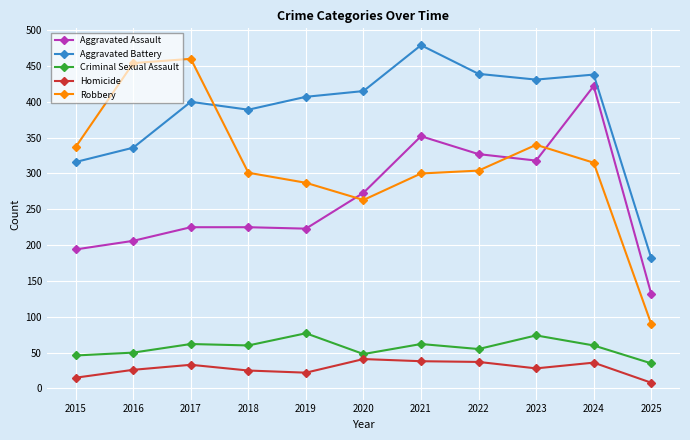

What is the value of the Criminal Sexual Assault point at the 1st from the left?

46